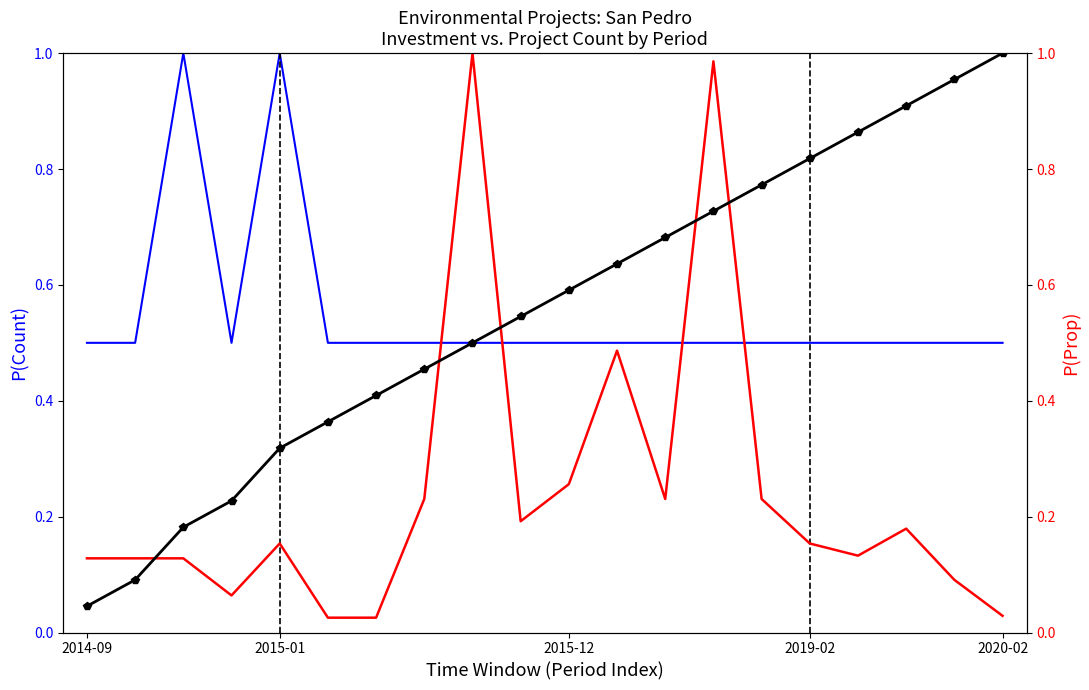

Does the chart have visible grid lines?

No